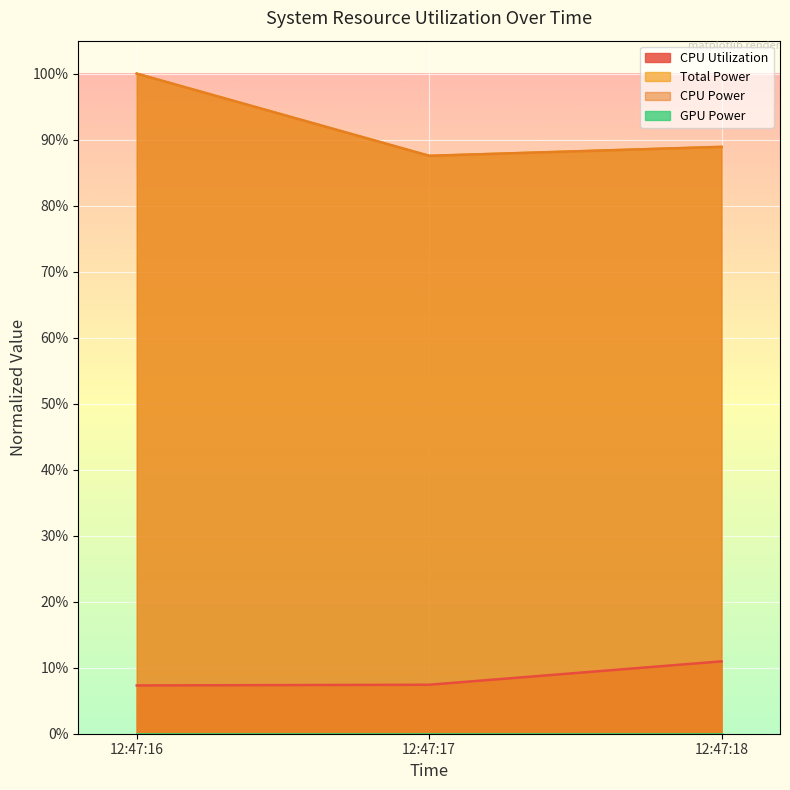

Reading left to right, extract all data points from this chart.

CPU Utilization: 0.1	0.1	0.1
Total Power: 1.0	0.9	0.9
CPU Power: 1.0	0.9	0.9